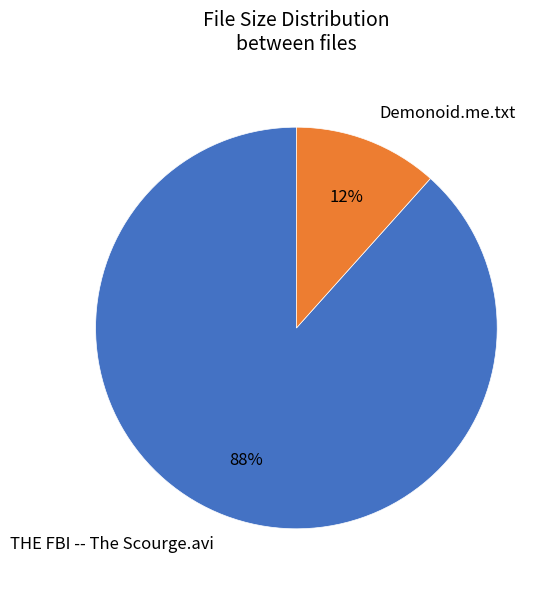

Is it true that Demonoid.me.txt is 12% of the pie?

True